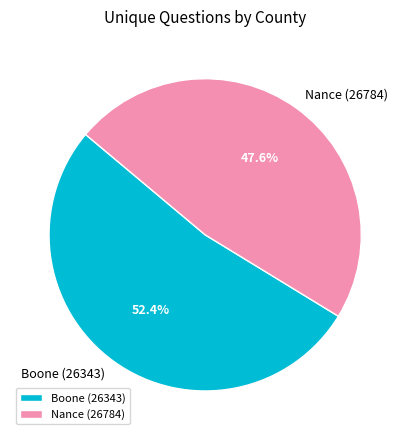

How many slices are in this pie chart?

2